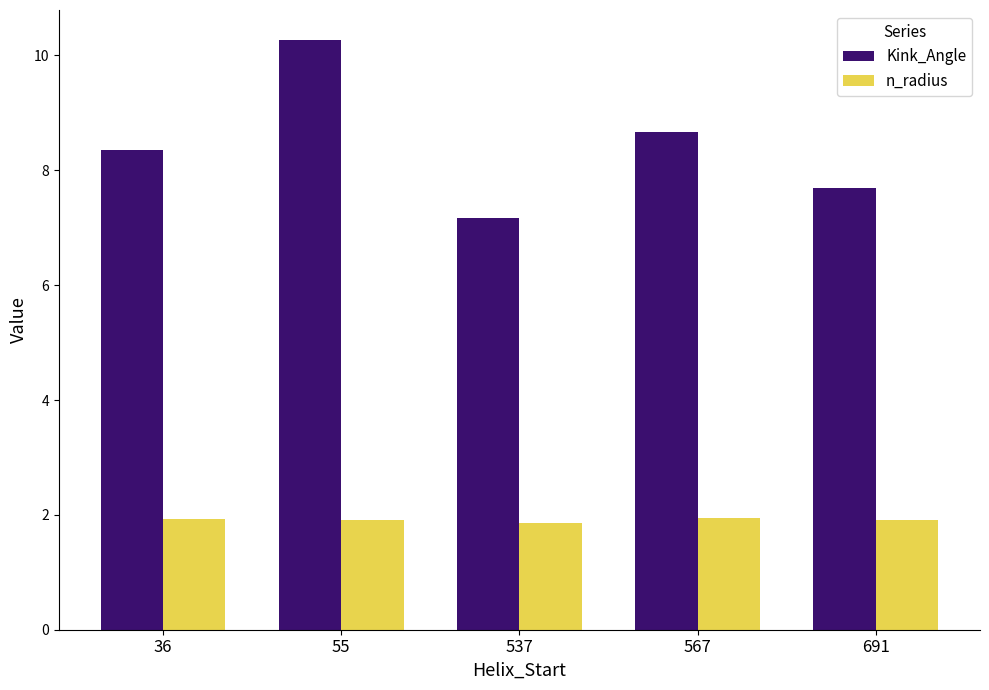

What is the value of the Kink_Angle bar at the 5th from the left?

7.7